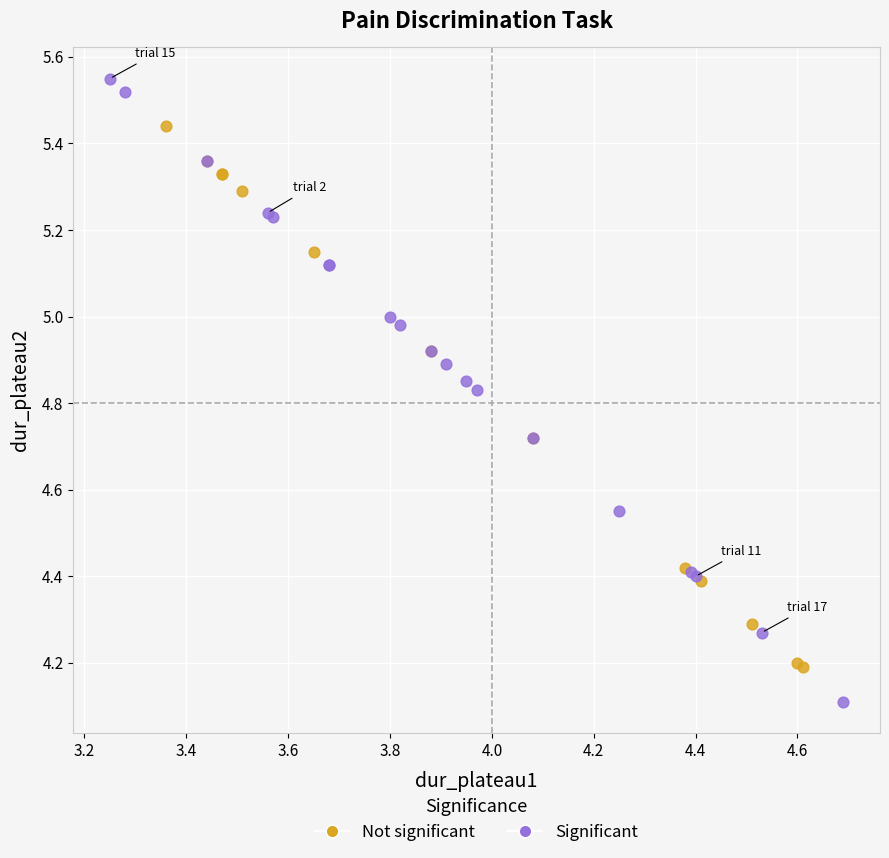

Which series contains the lowest Y value?

Significant